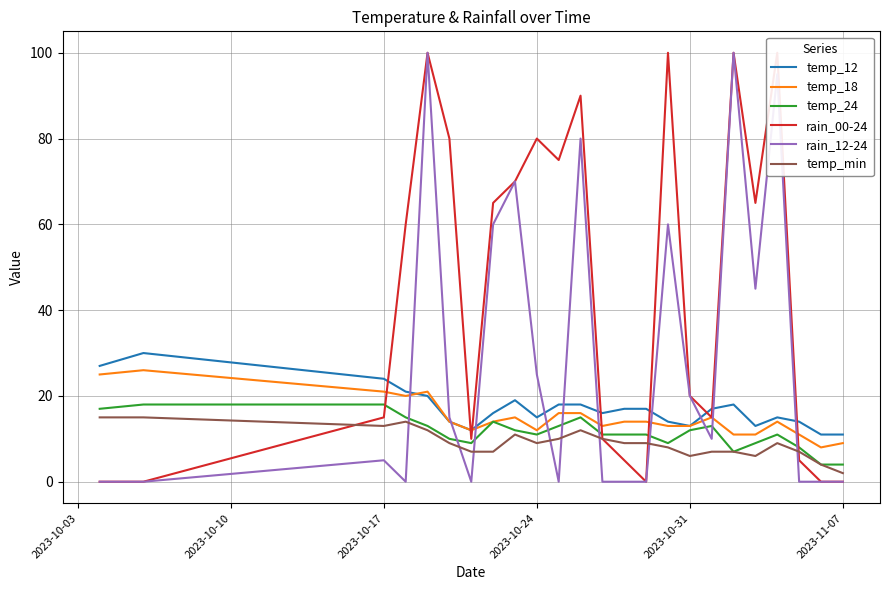

Which series has the largest range (max minus min)?

rain_00-24